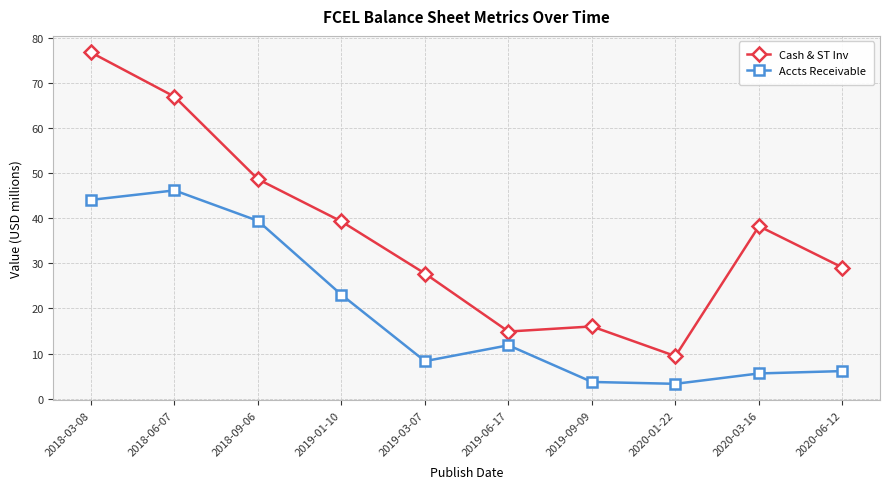

Rank the series by their maximum value, from lowest to highest.

Accts Receivable, Cash & ST Inv